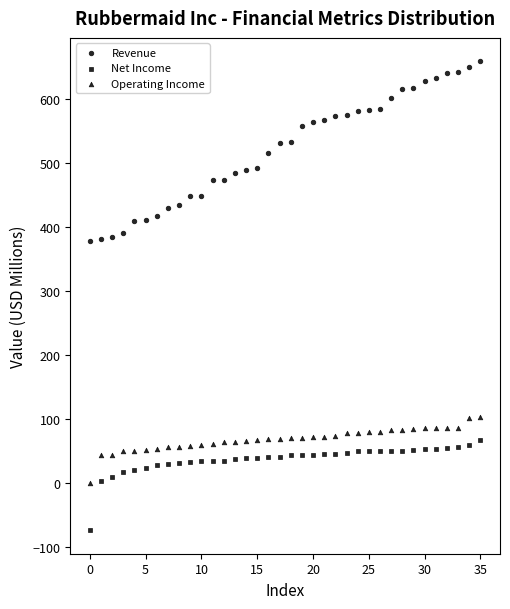

How many data points are displayed?

108